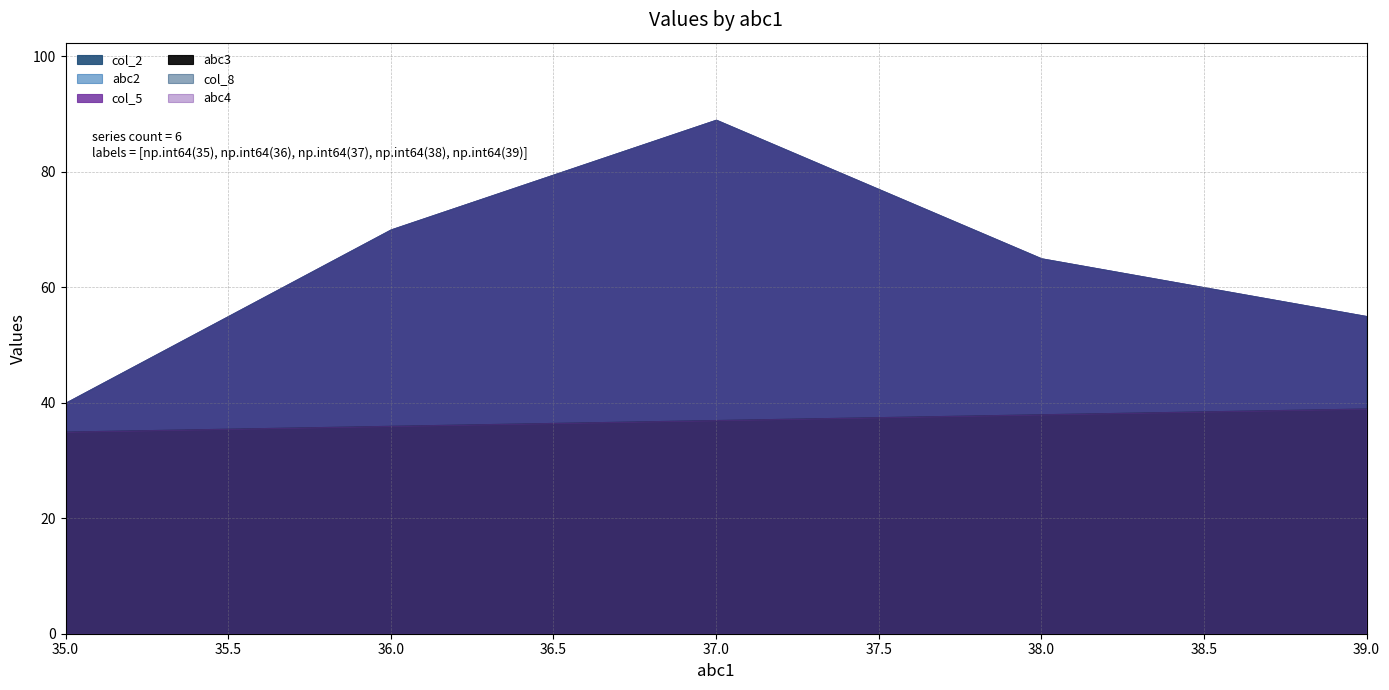

What are all the series names shown in the legend?

col_2, abc2, col_5, abc3, col_8, abc4